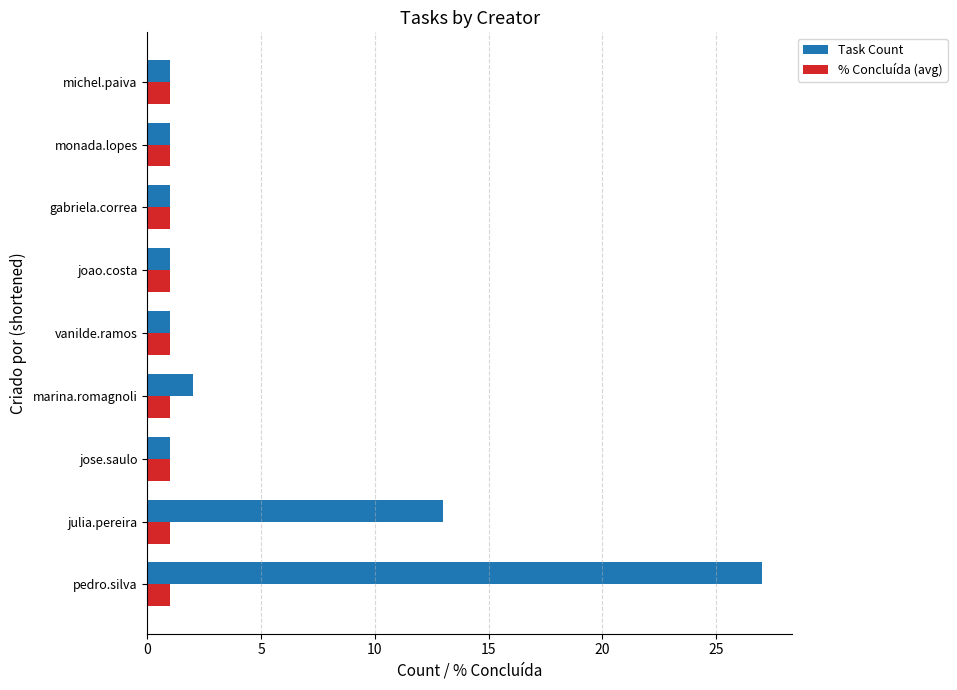

Which series has the largest total across all categories?

Task Count